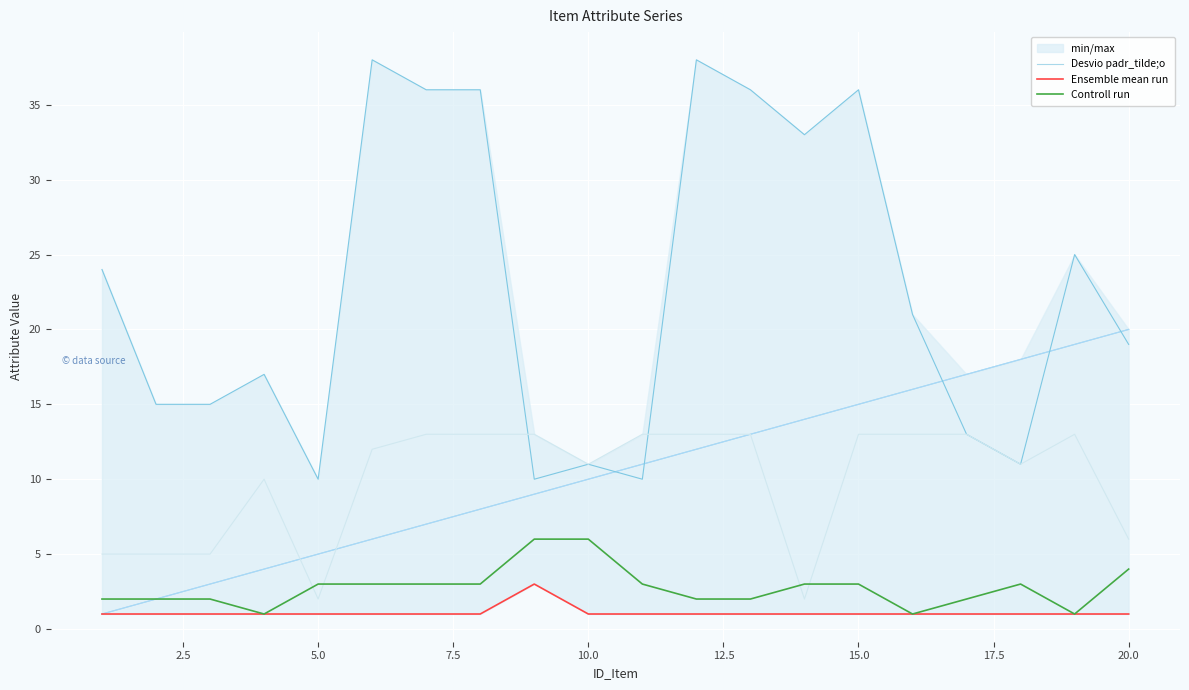

How many lines are shown in the chart?

3